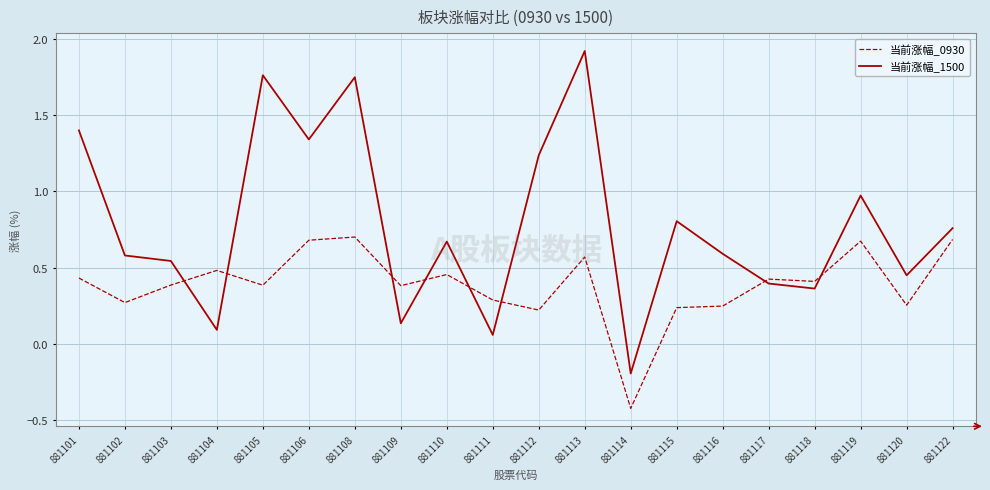

How many values in 当前涨幅_1500 are above zero?

19